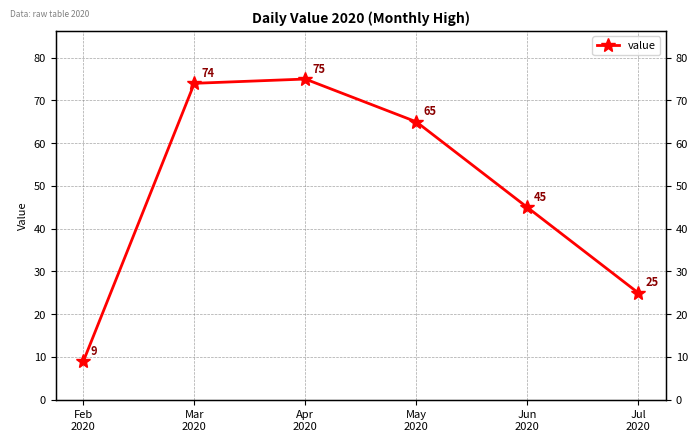

True or false: the data shows 9 at Feb
2020.

True